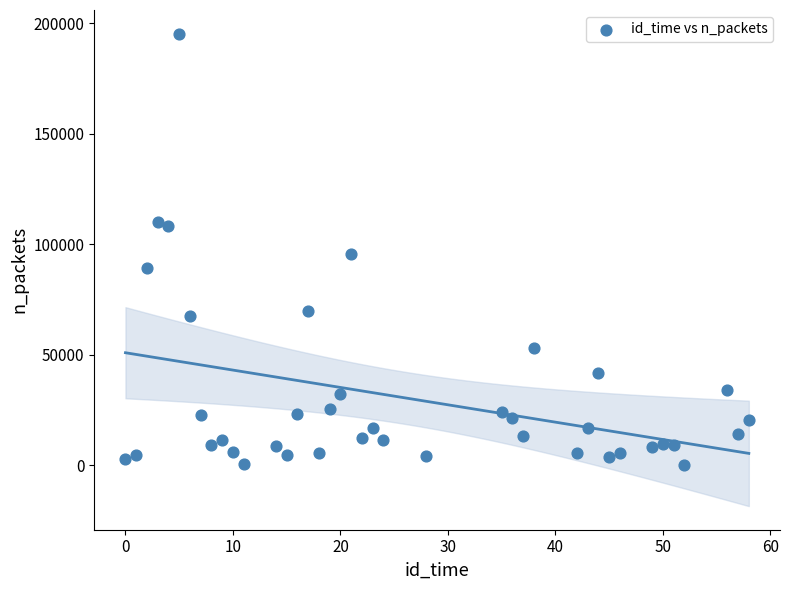

What is the range of Y values (max minus min)?

195095